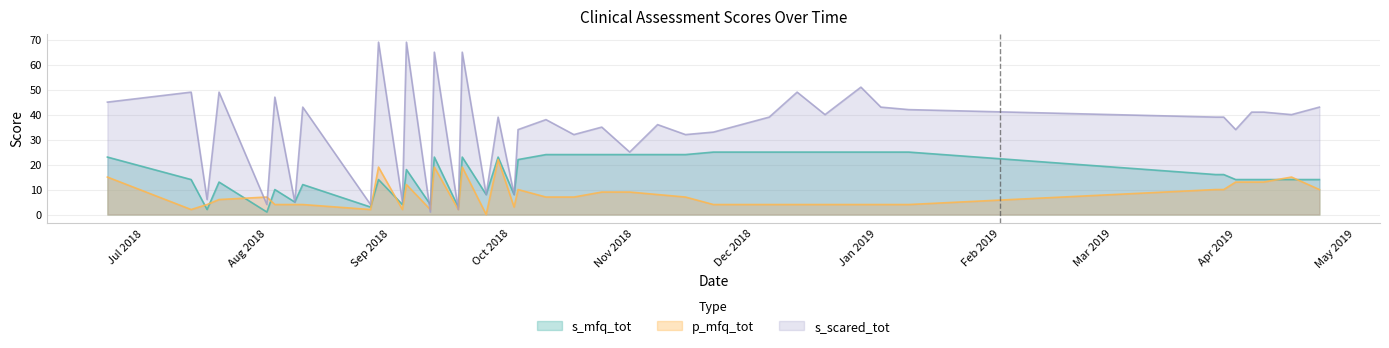

True or false: p_mfq_tot has a value of 13 at Apr 2019.

True